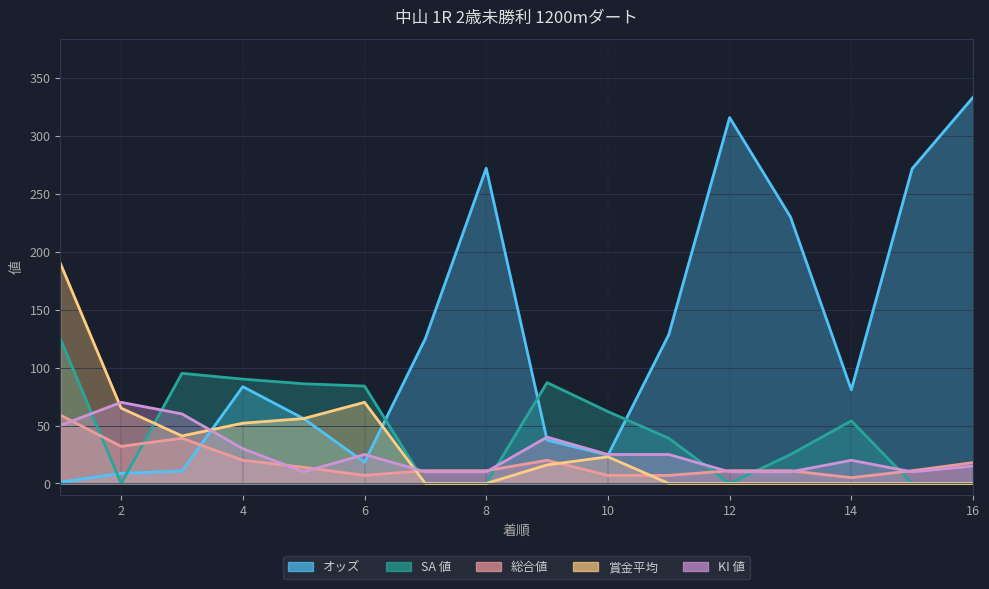

How many interior local valleys does the 賞金平均 series have?

1